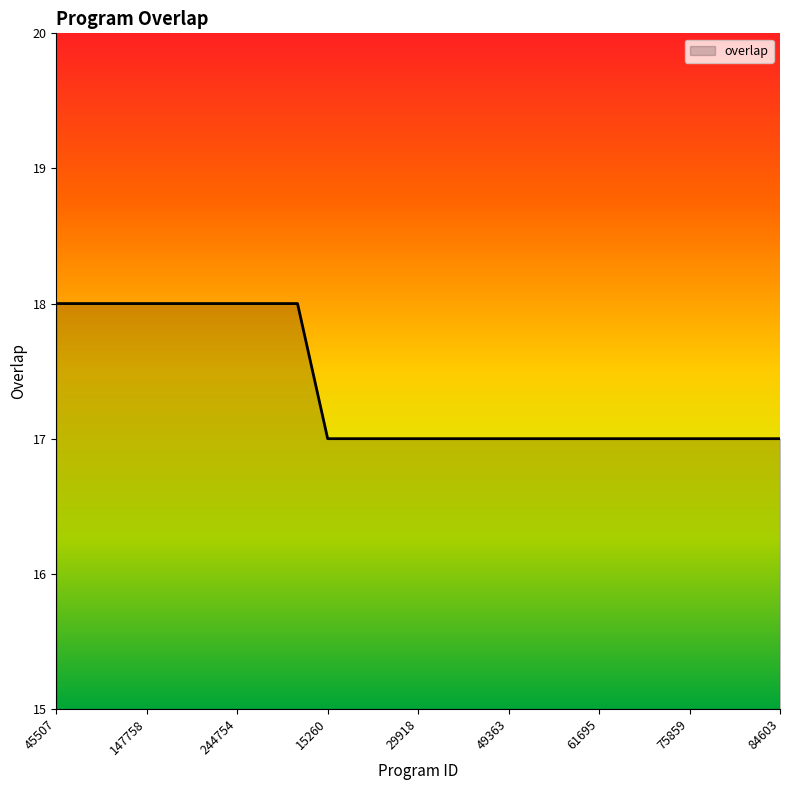

What is the minimum value shown in the chart?

17